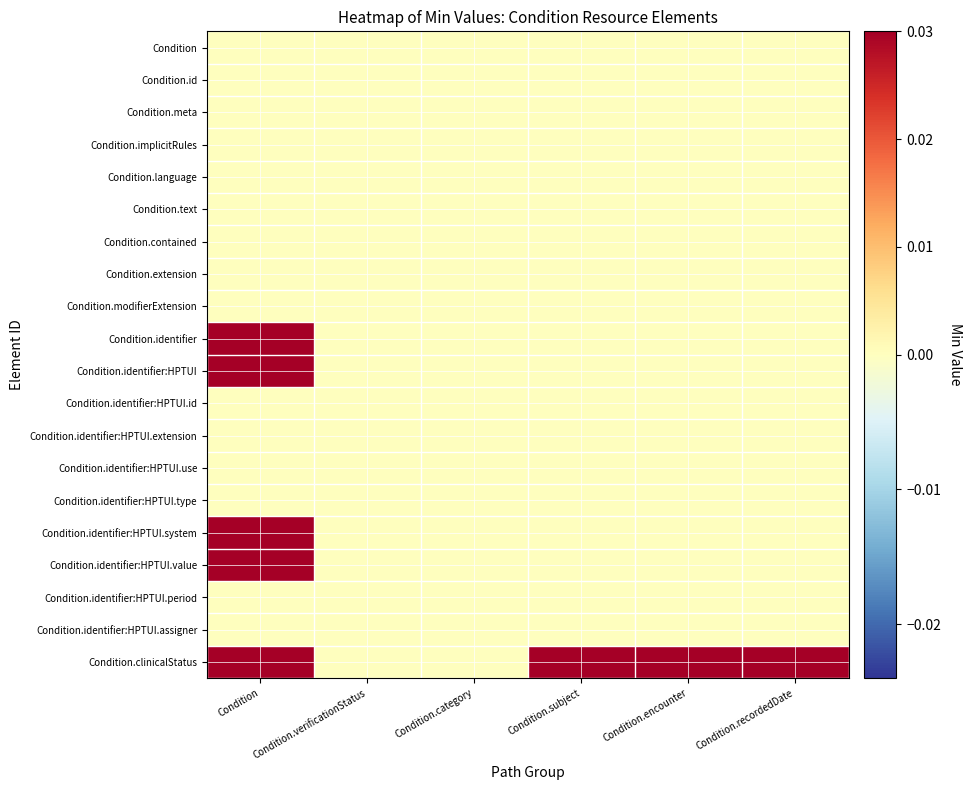

Which category has the highest value across all series?

Condition